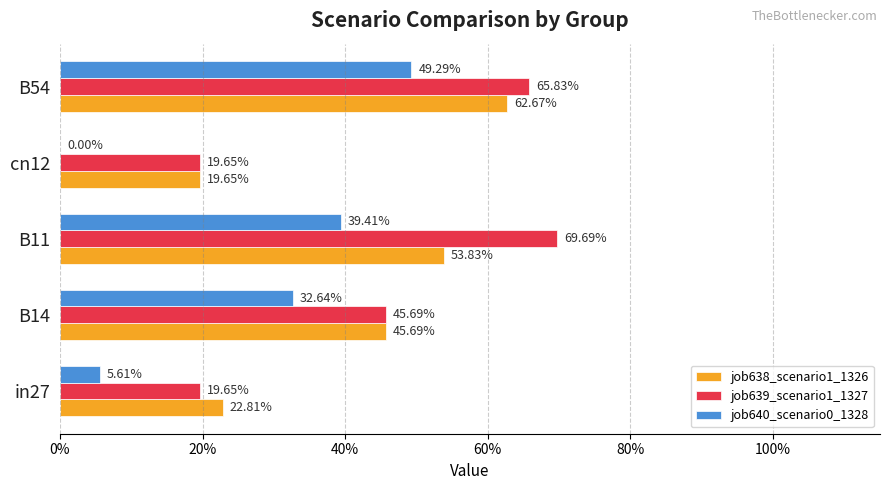

What are all the series names shown in the legend?

job638_scenario1_1326, job639_scenario1_1327, job640_scenario0_1328